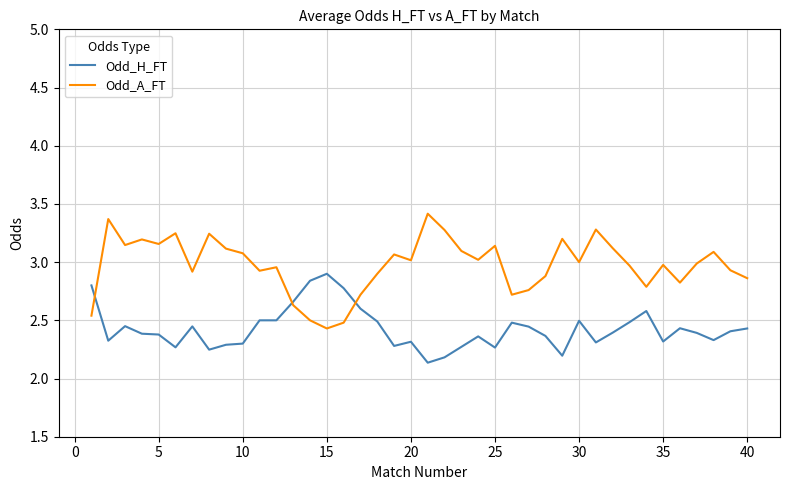

Which series has the largest total across all categories?

Odd_A_FT